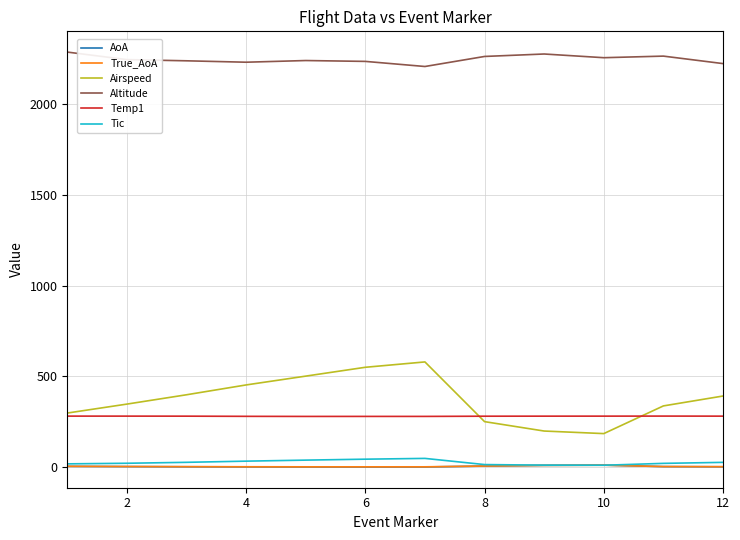

What is the difference between the maximum and minimum values in the True_AoA series?

9.0